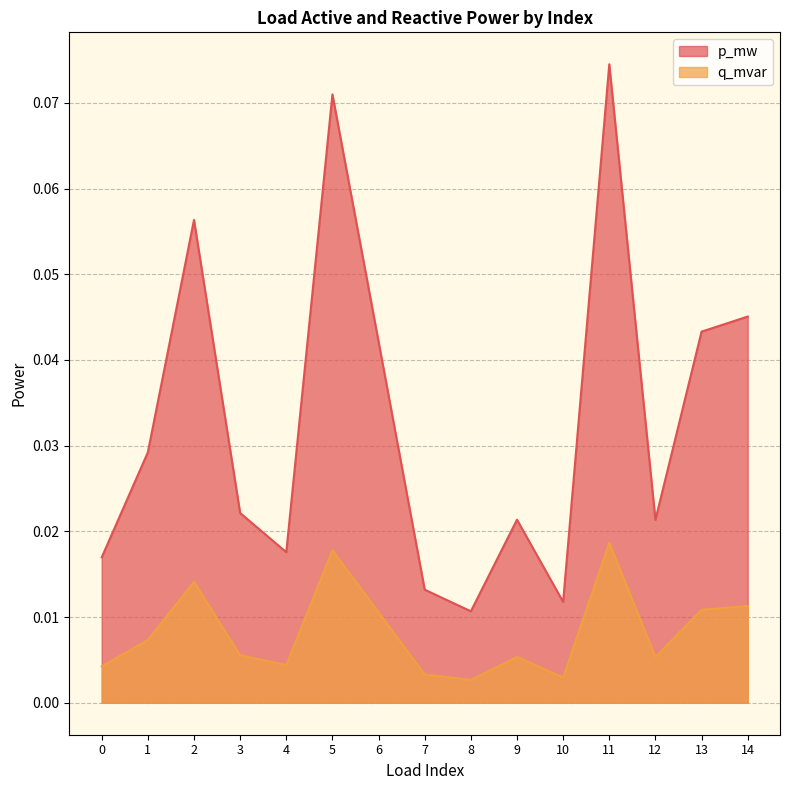

Reading left to right, transcribe all the data shown in this chart.

p_mw: 0.0	0.0	0.1	0.0	0.0	0.1	0.0	0.0	0.0	0.0	0.0	0.1	0.0	0.0	0.0
q_mvar: 0.0	0.0	0.0	0.0	0.0	0.0	0.0	0.0	0.0	0.0	0.0	0.0	0.0	0.0	0.0